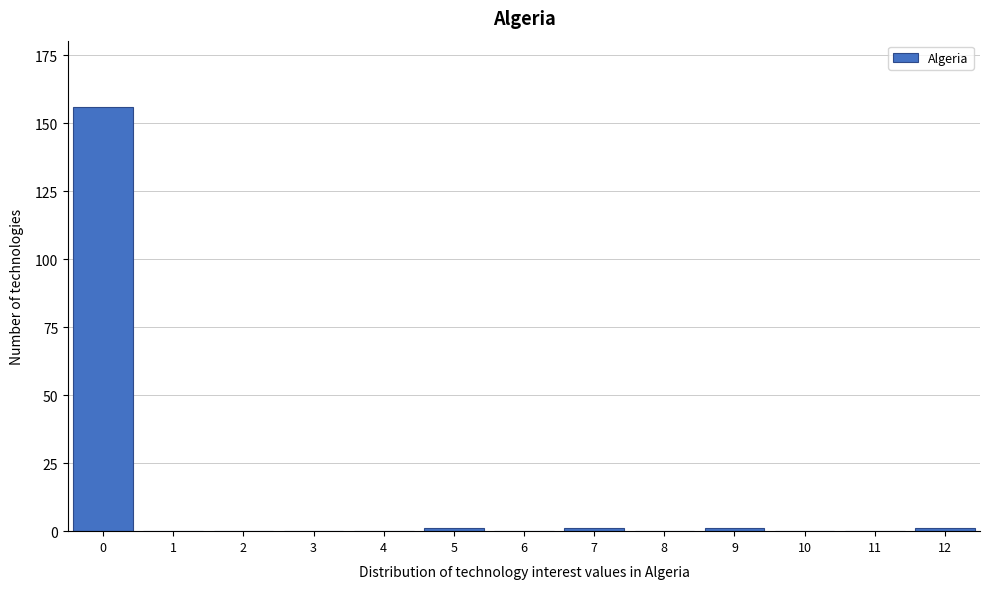

Reading left to right, transcribe all the data shown in this chart.

0=156	1=0	2=0	3=0	4=0	5=1	6=0	7=1	8=0	9=1	10=0	11=0	12=1